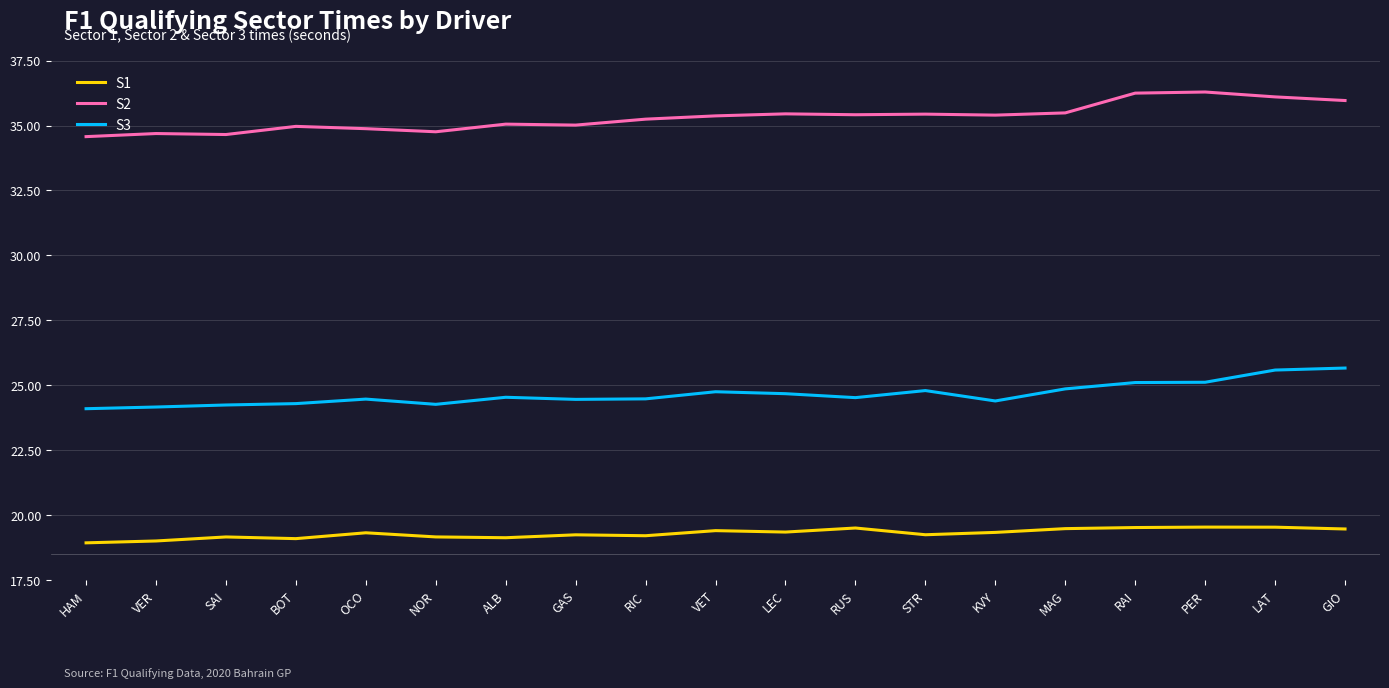

What is the total value across all series at BOT?

78.4